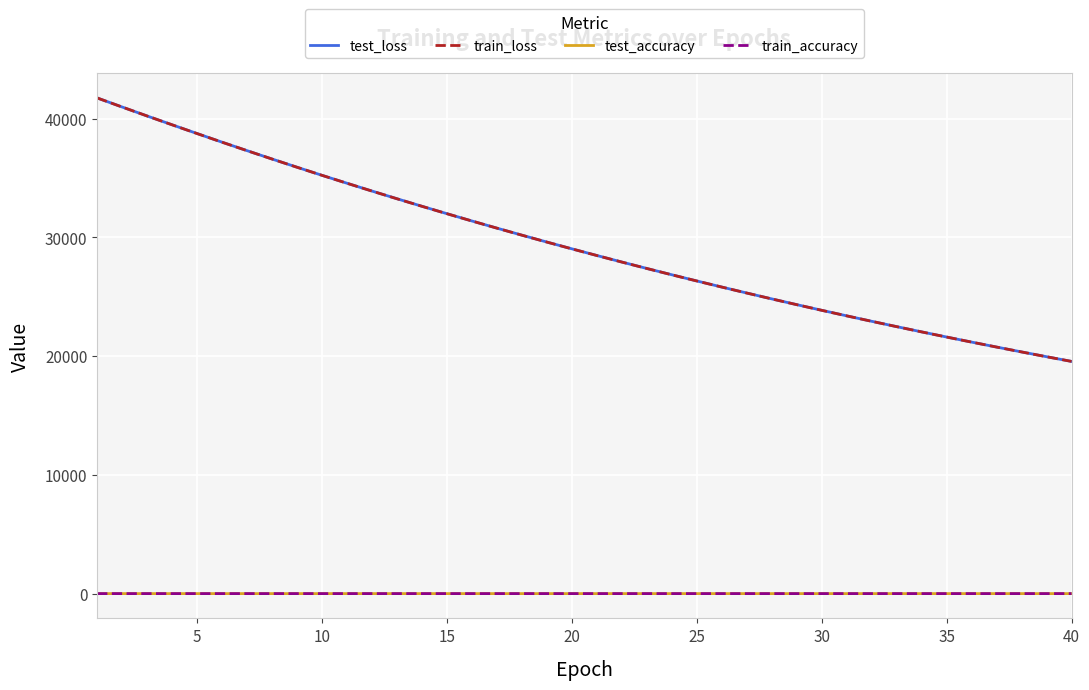

What is the difference between the maximum and minimum values in the train_accuracy series?

0.2